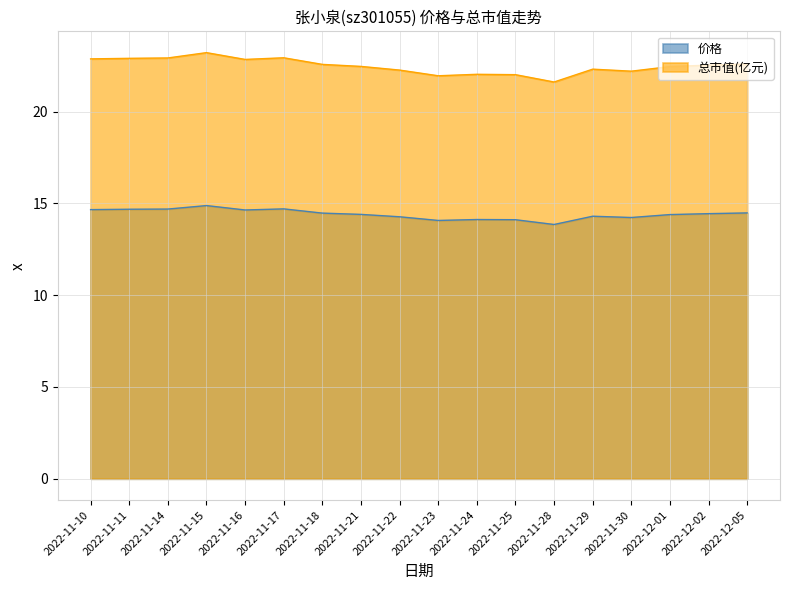

How many data points does each series have?

18